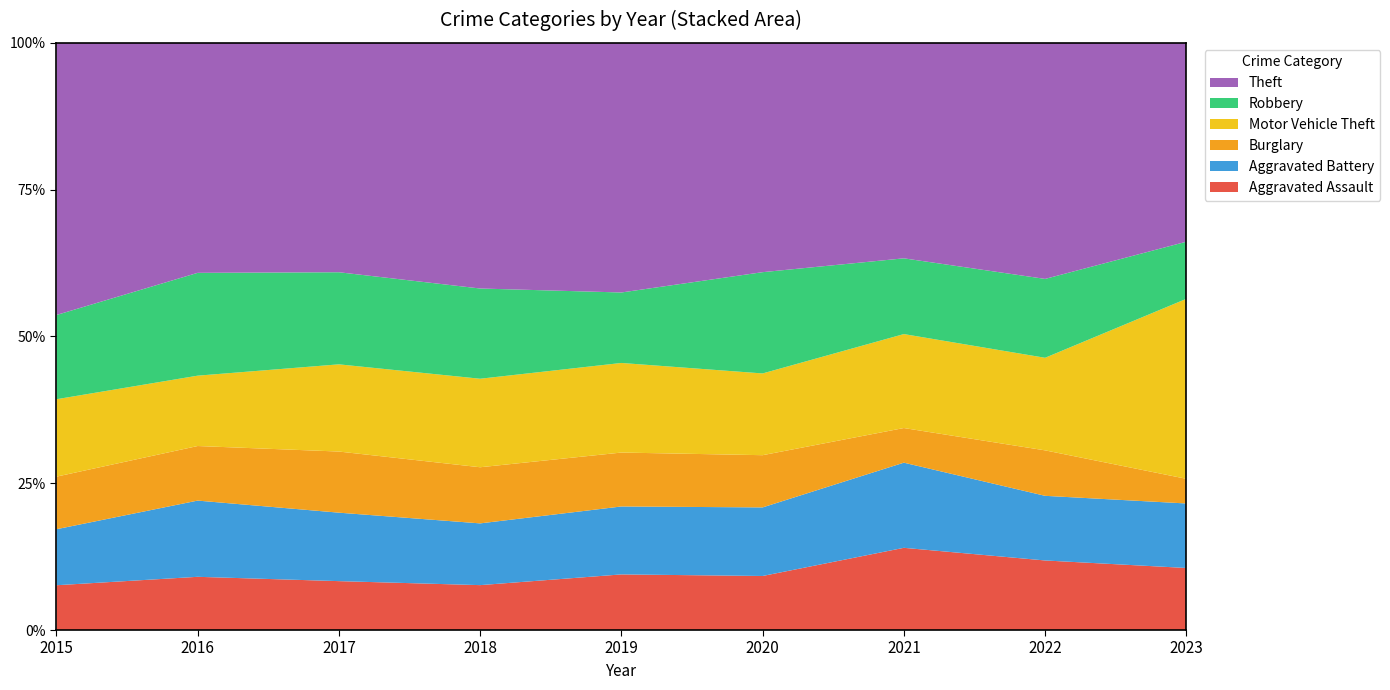

Reading left to right, transcribe all the data shown in this chart.

Aggravated Assault: 92	118	120	104	131	119	140	127	151
Aggravated Battery: 115	169	168	143	160	151	145	118	157
Burglary: 108	121	150	130	127	115	59	83	60
Motor Vehicle Theft: 159	156	214	205	211	180	160	169	438
Robbery: 173	228	226	209	166	223	129	144	139
Theft: 559	510	563	569	588	505	367	431	484